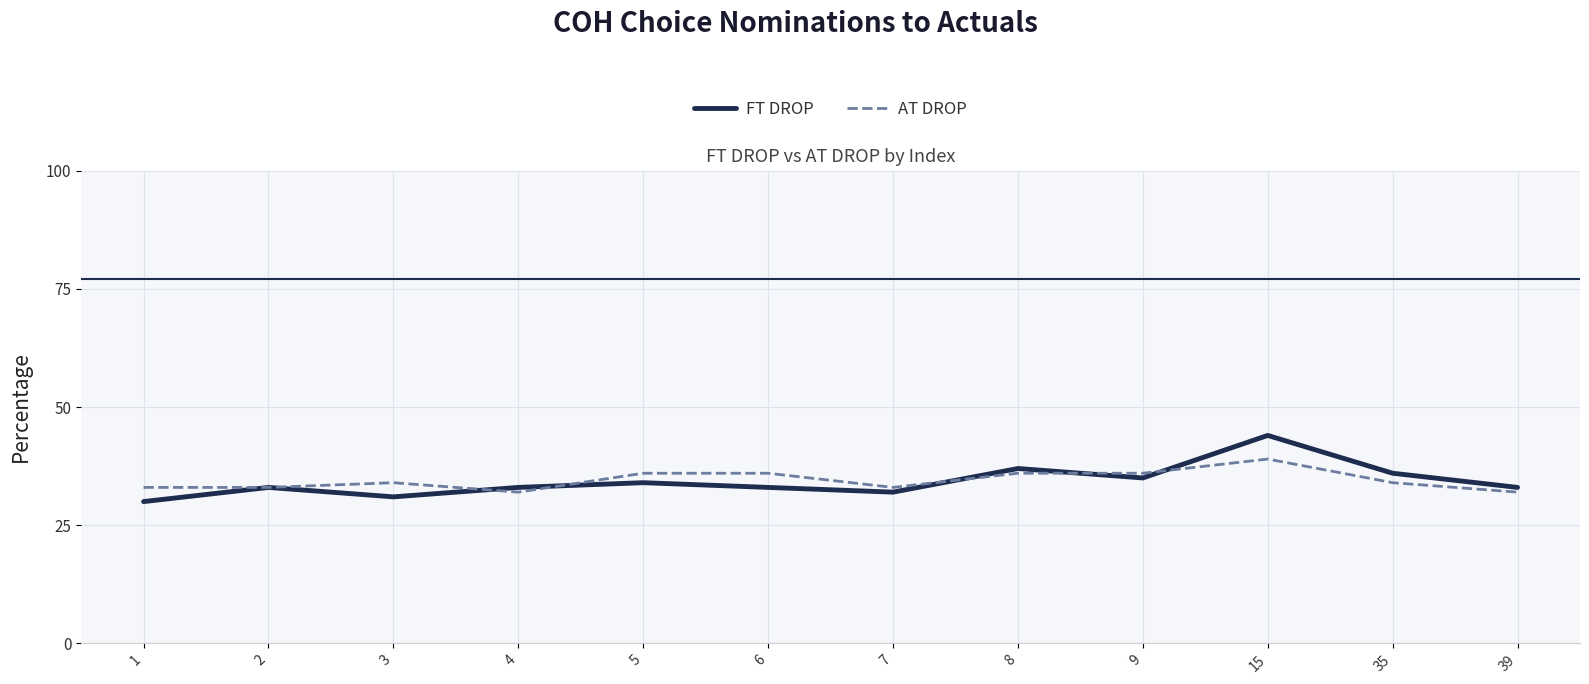

The value of AT DROP at 9 is 36. True or false?

True